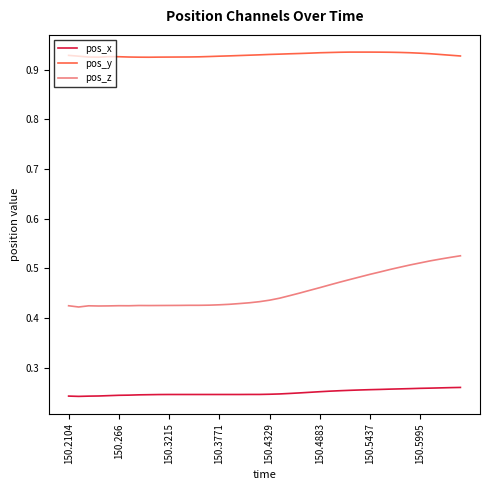

Which series has the widest spread of values?

pos_z